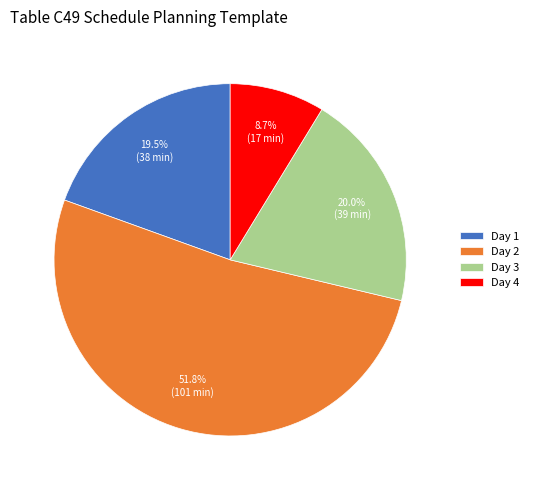

Which slice represents more than half of the pie?

Day 2